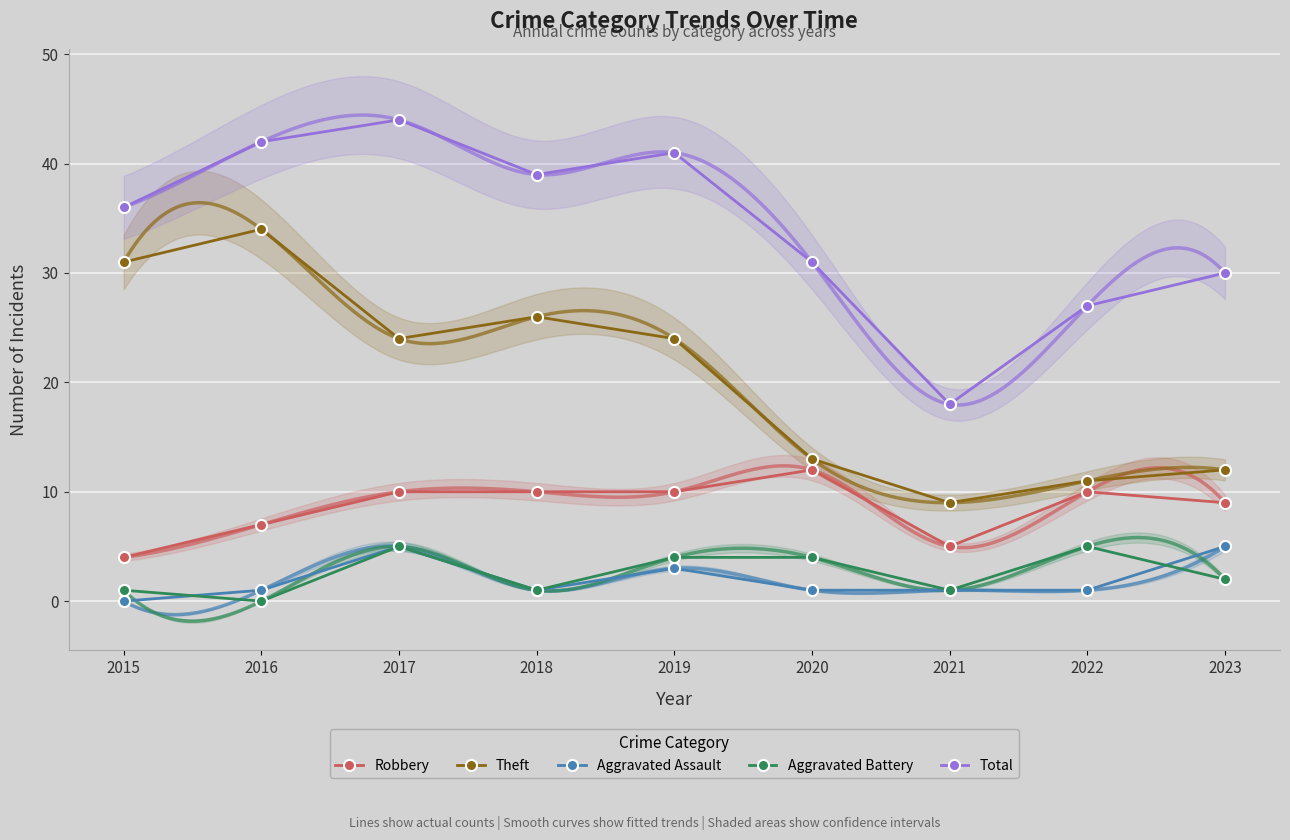

Reading left to right, transcribe all the data shown in this chart.

Robbery: 4	7	10	10	10	12	5	10	9
Theft: 31	34	24	26	24	13	9	11	12
Aggravated Assault: 0	1	5	1	3	1	1	1	5
Aggravated Battery: 1	0	5	1	4	4	1	5	2
Total: 36	42	44	39	41	31	18	27	30